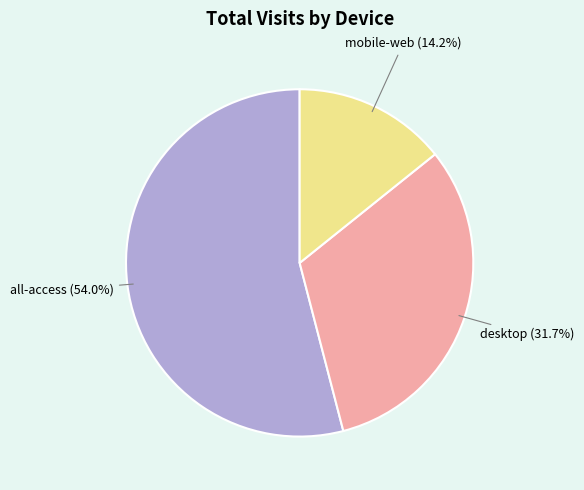

Between mobile-web and desktop, which is larger?

desktop